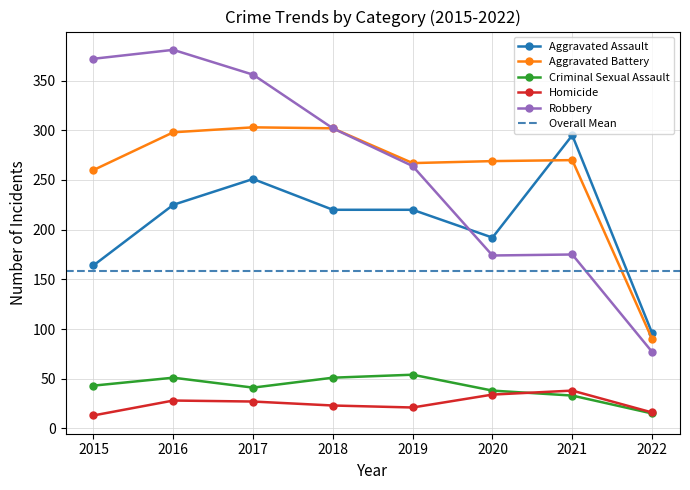

Where is the first local minimum for Robbery?

2020